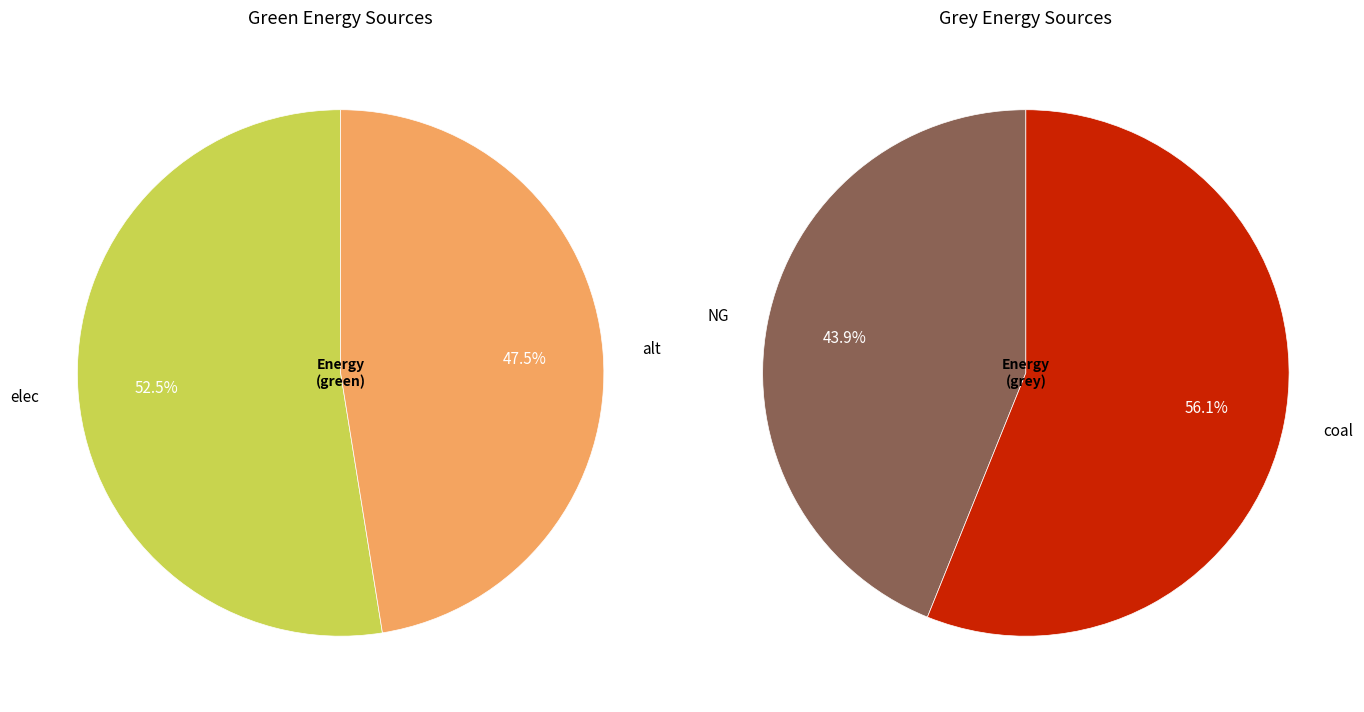

To the nearest percent, what percentage of the pie is elec?

53%